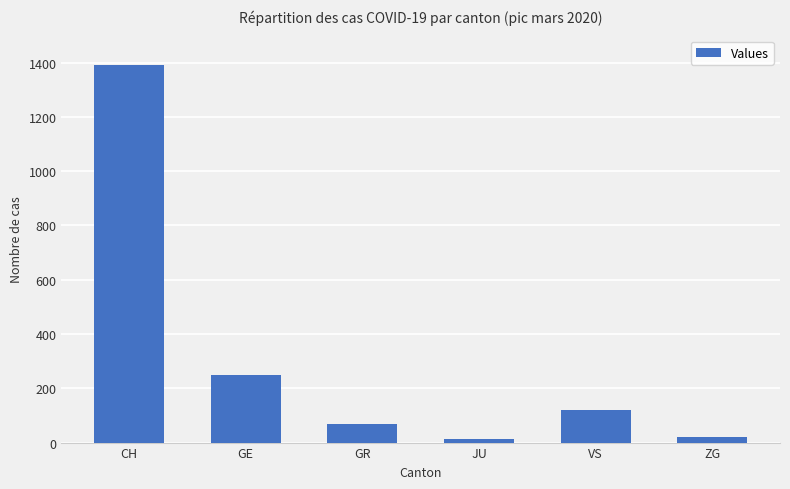

Are the bars horizontal?

No